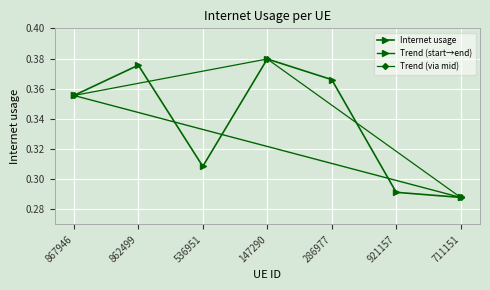

Is it true that the value at 921157 is 0.3?

True